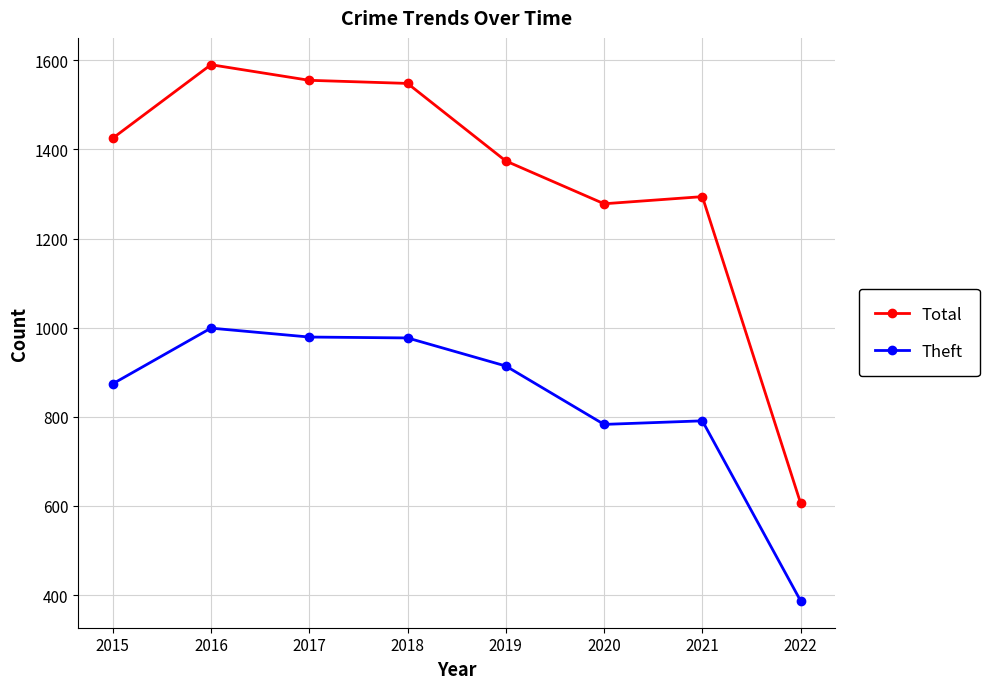

Count the number of categories in the chart.

8